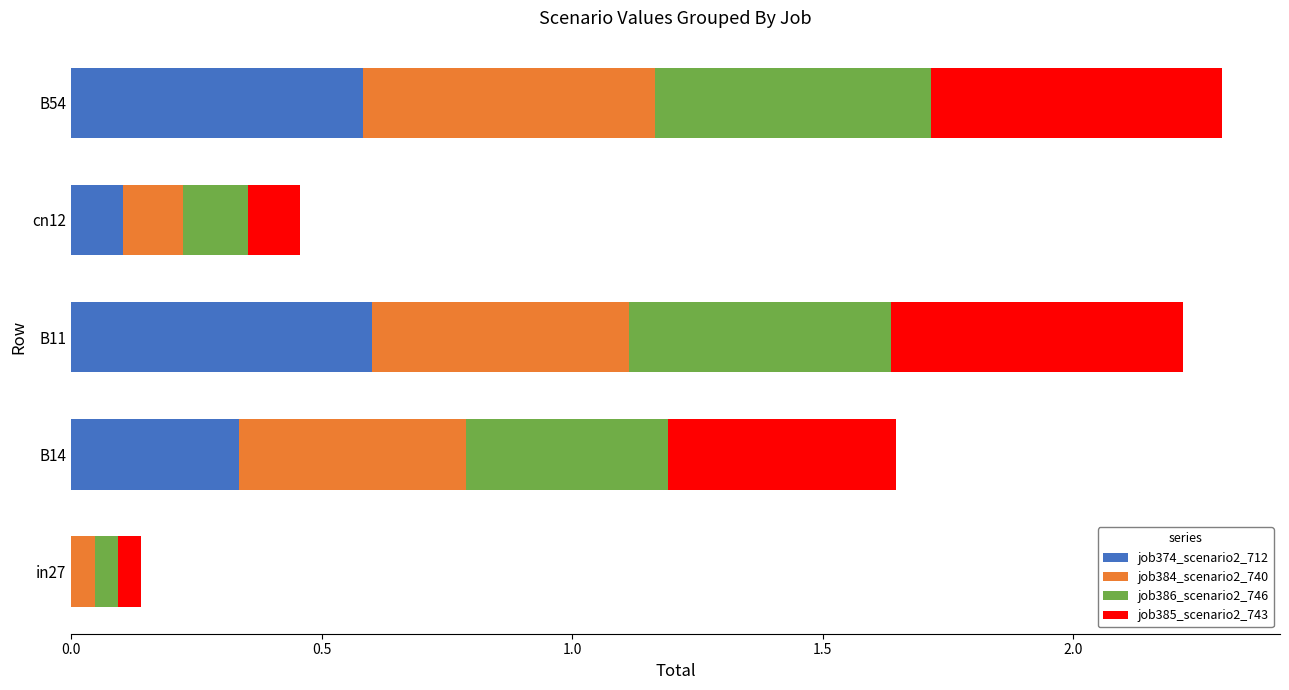

What is the sum of all job374_scenario2_712 values?

1.6